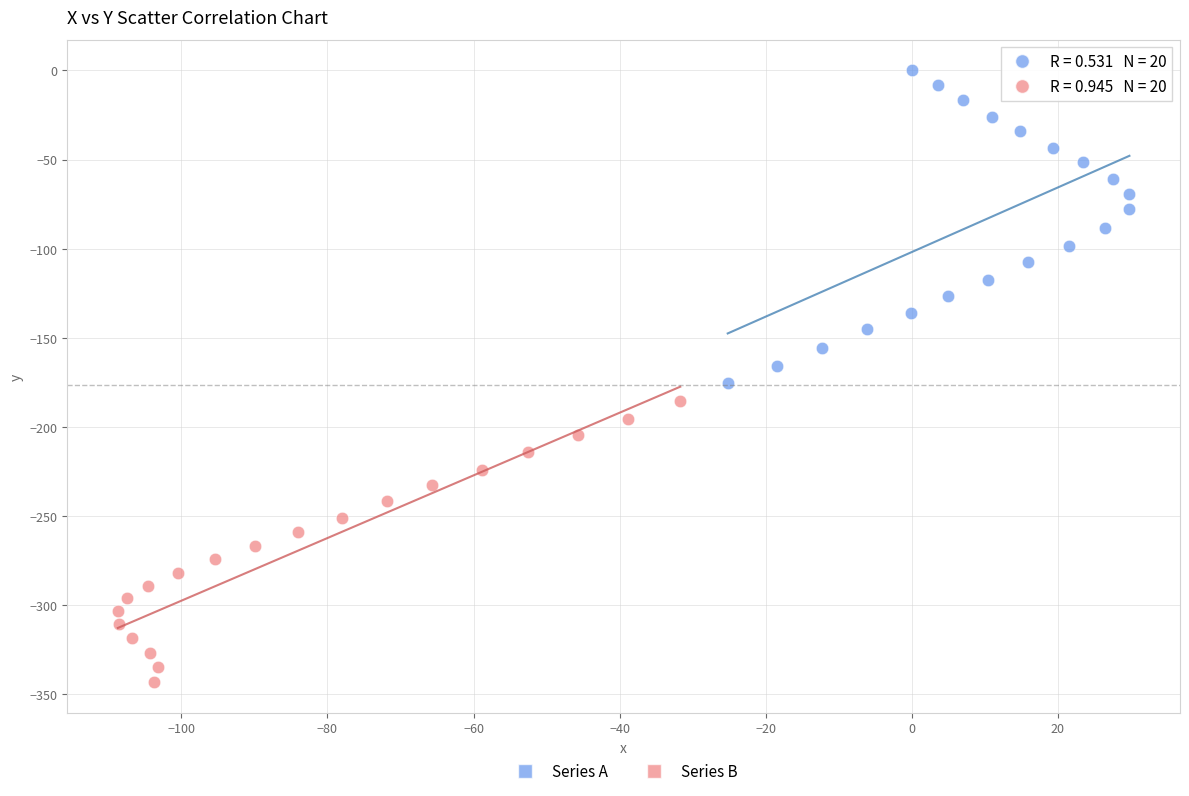

Which series has the widest spread of Y values?

Series A